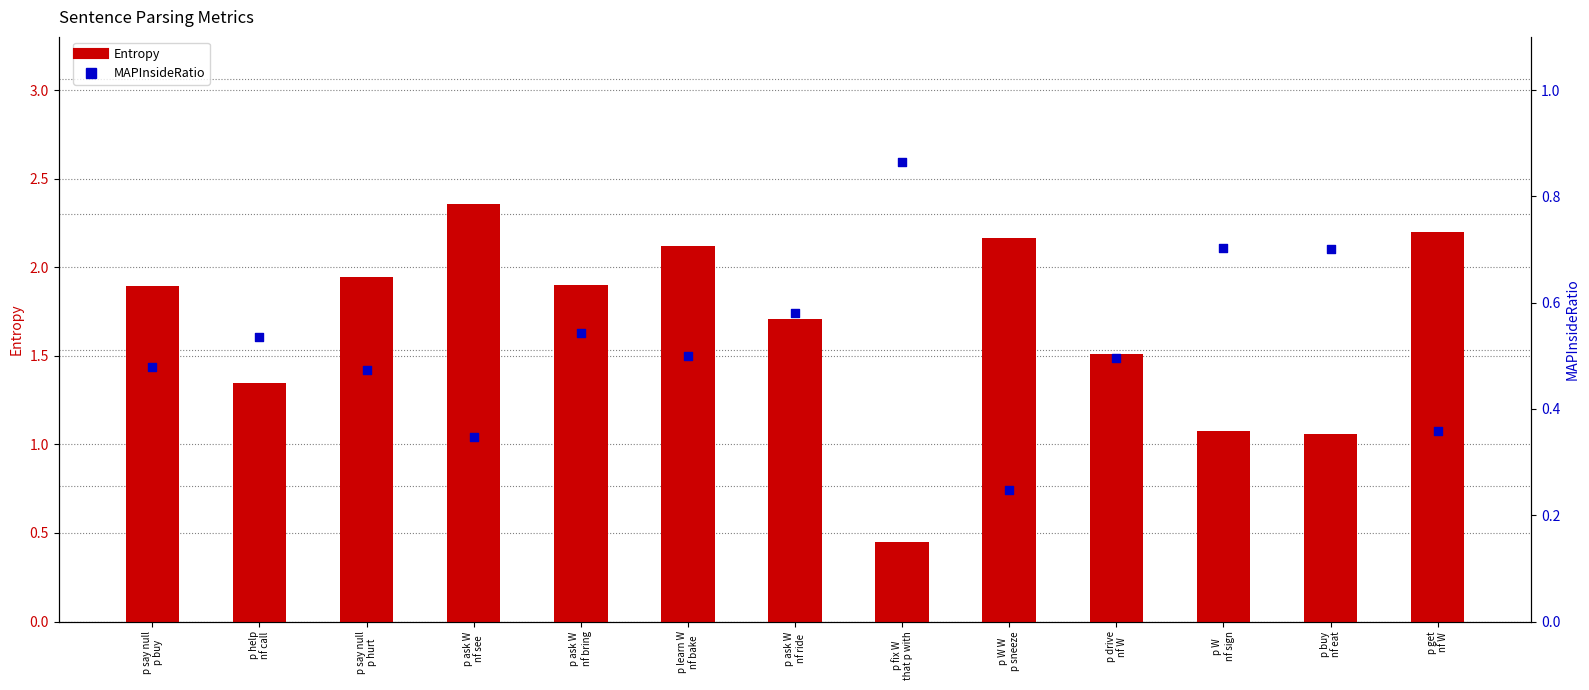

Which series contains the highest Y value?

Entropy